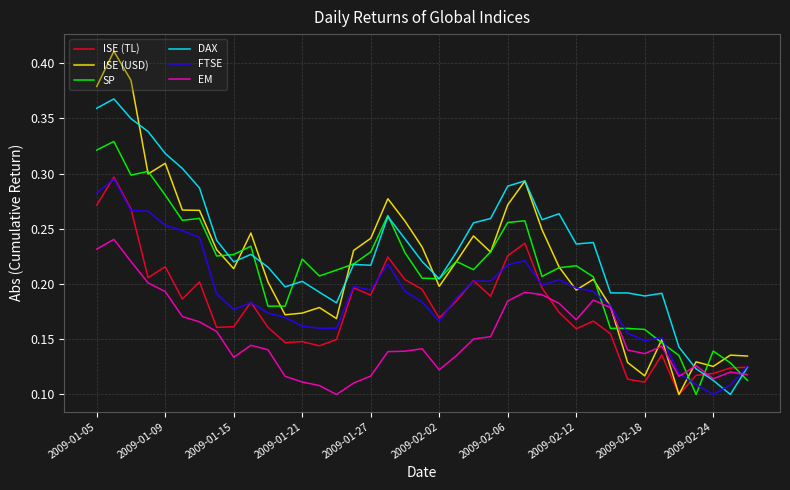

Which series has the largest range (max minus min)?

ISE (USD)